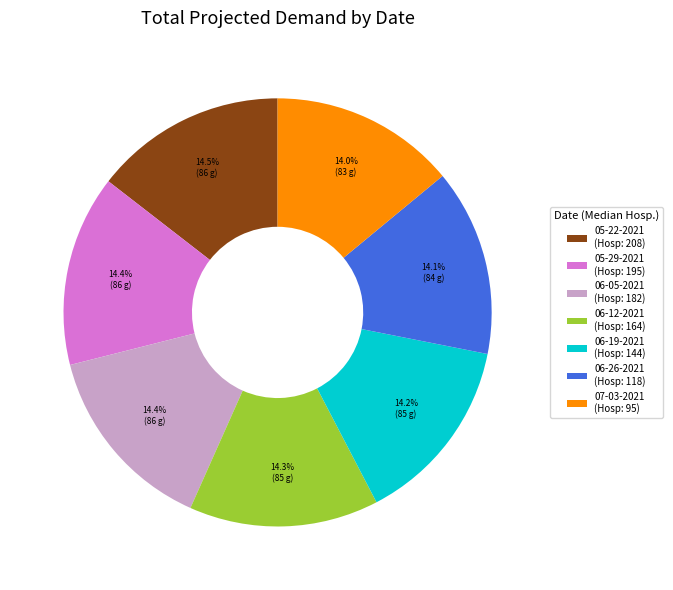

Approximately how many times larger is the value at 06-26-2021 compared to 06-05-2021?

1.0